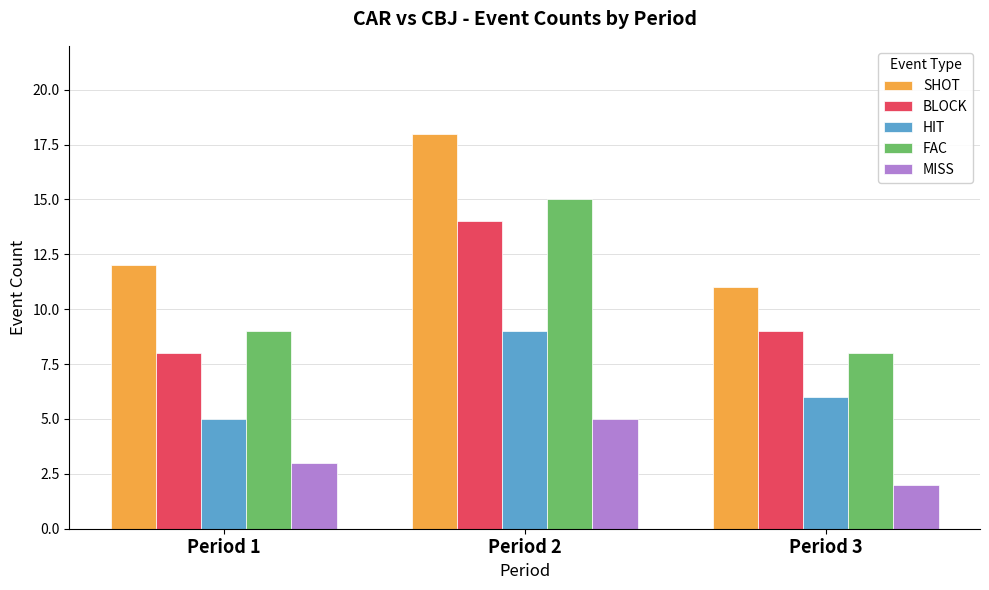

What is the approximate value of MISS at Period 3?

2